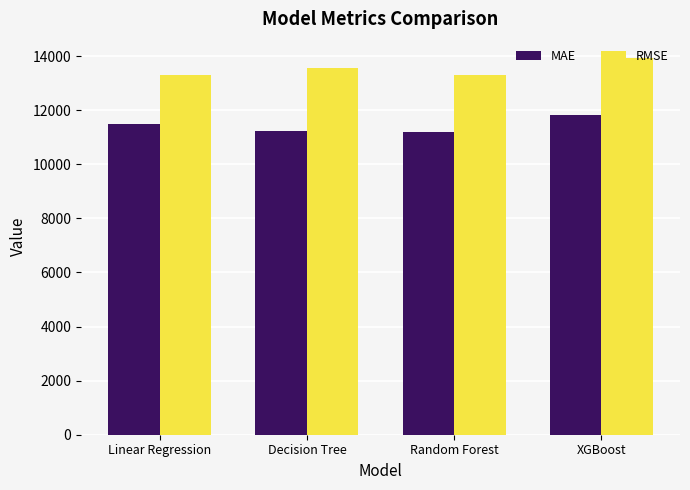

How many distinct data groups are displayed?

2